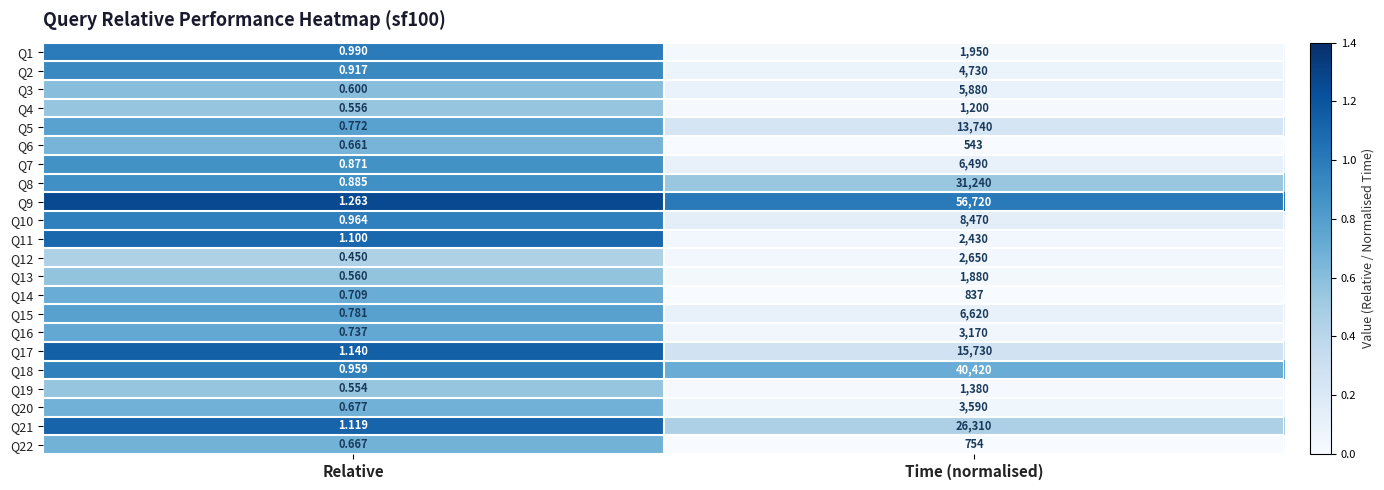

How many values in the Q14 series are below 837?

1